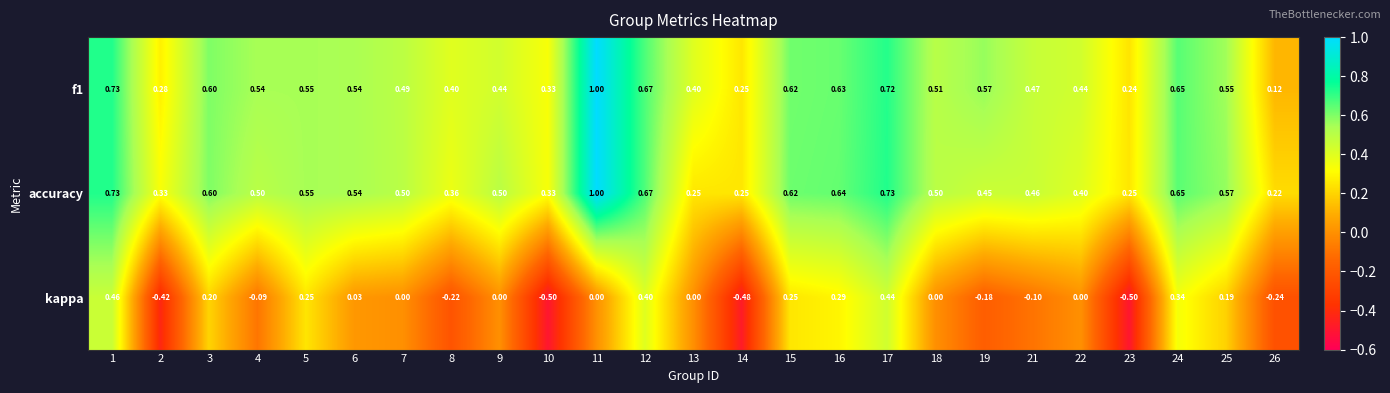

Which series has the largest range (max minus min)?

kappa